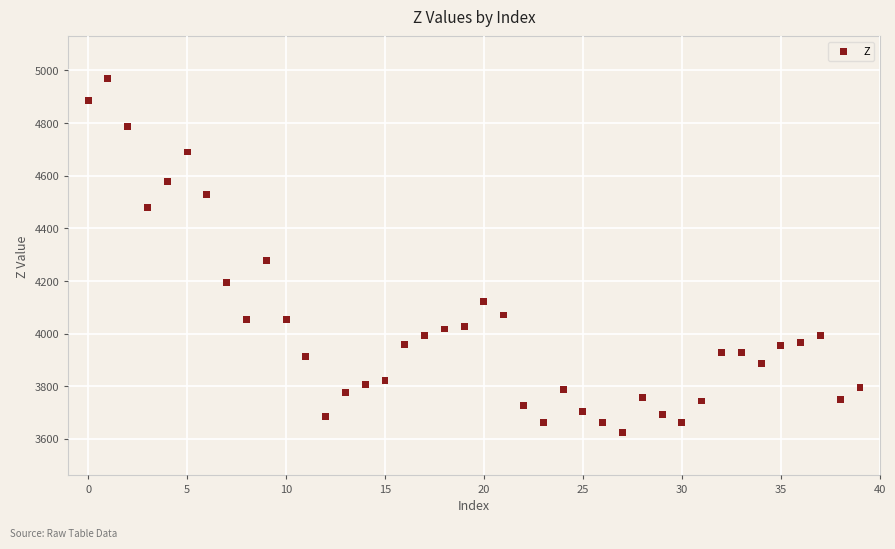

What Y value in the scatter plot is closest to 4295?

4277.2